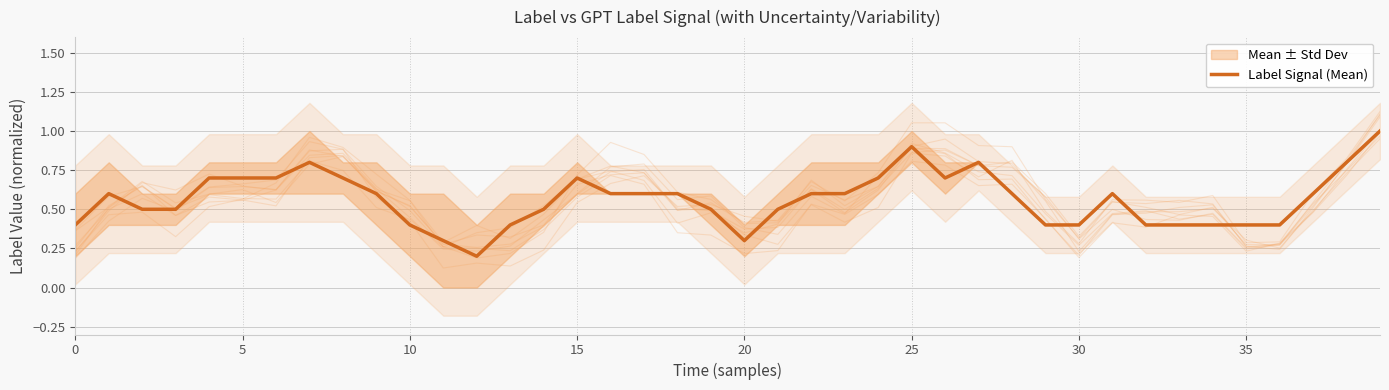

Reading left to right, what are all the values shown in this chart?

0.4	0.6	0.5	0.5	0.7	0.7	0.7	0.8	0.7	0.6	0.4	0.3	0.2	0.4	0.5	0.7	0.6	0.6	0.6	0.5	0.3	0.5	0.6	0.6	0.7	0.9	0.7	0.8	0.6	0.4	0.4	0.6	0.4	0.4	0.4	0.4	0.4	0.6	0.8	1.0